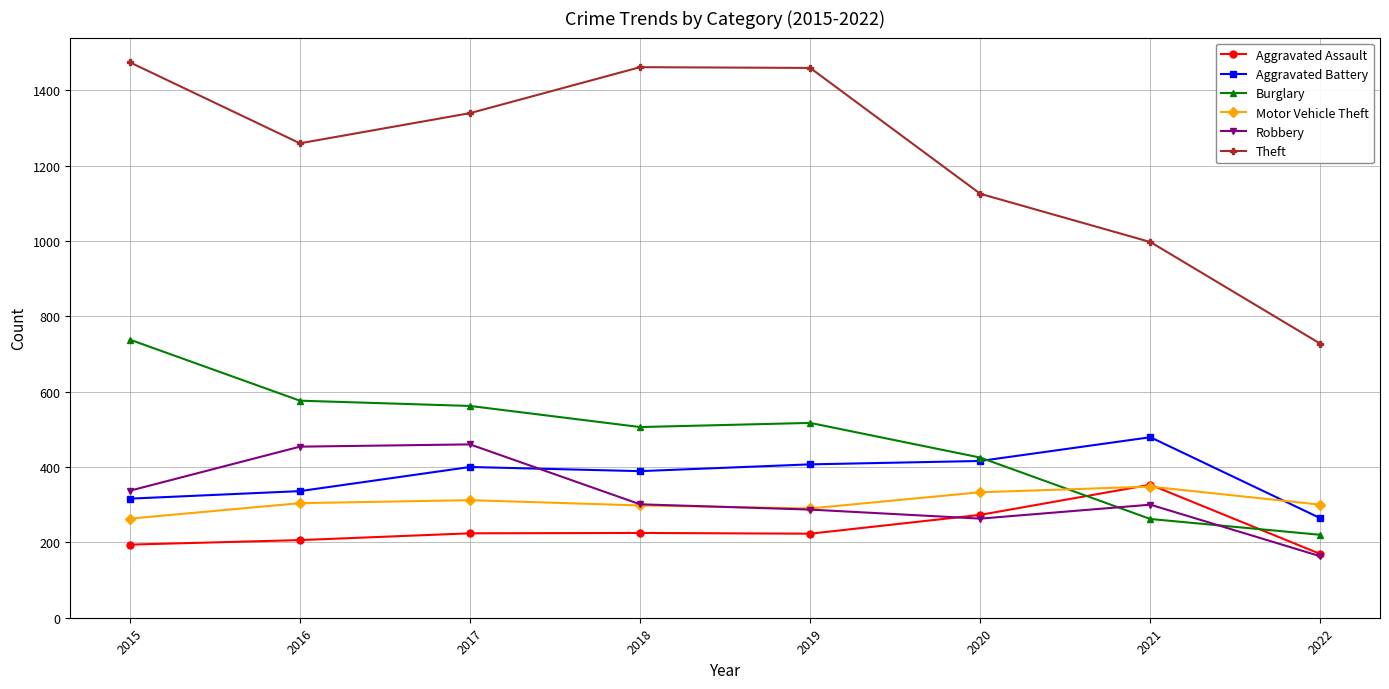

At how many categories does at least one series exceed 1357?

3